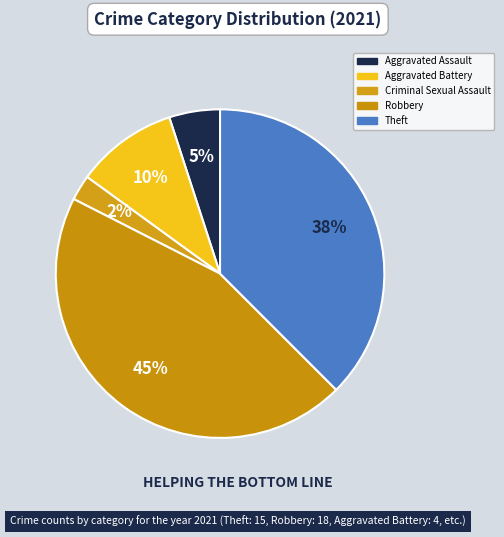

Count the number of slices in the pie.

5